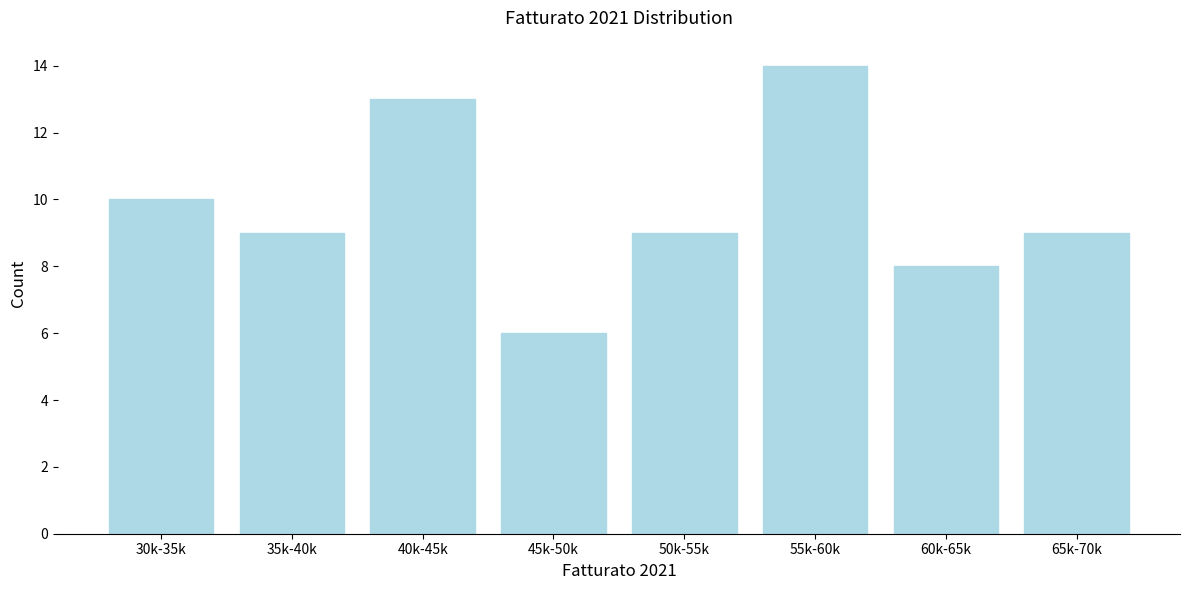

Reading left to right, list all the values displayed in this chart.

30k-35k=10	35k-40k=9	40k-45k=13	45k-50k=6	50k-55k=9	55k-60k=14	60k-65k=8	65k-70k=9